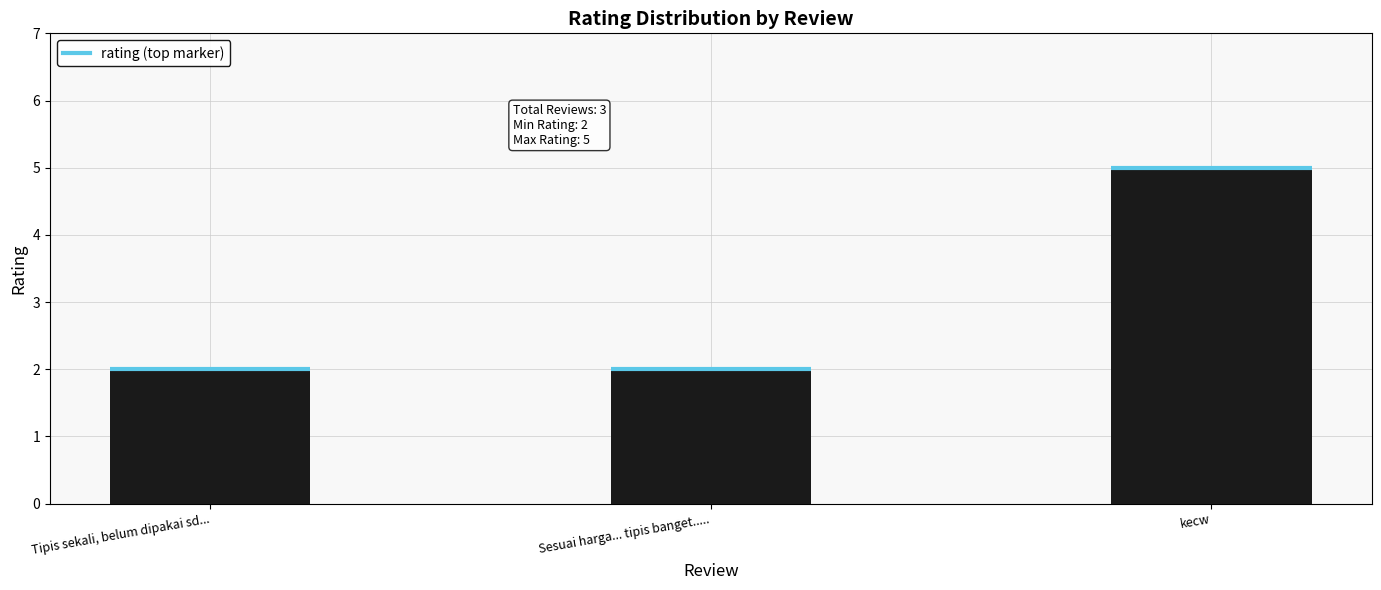

What is the difference between the maximum and minimum values?

3